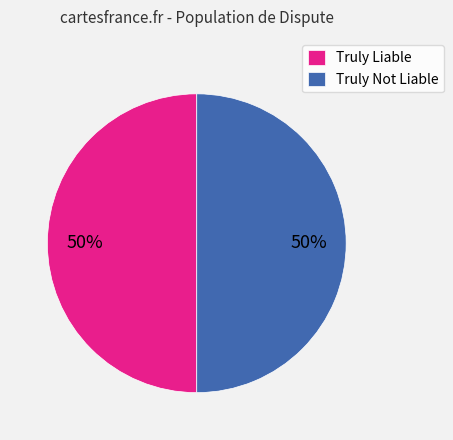

To the nearest percent, what percentage of the pie is Truly Liable?

50%